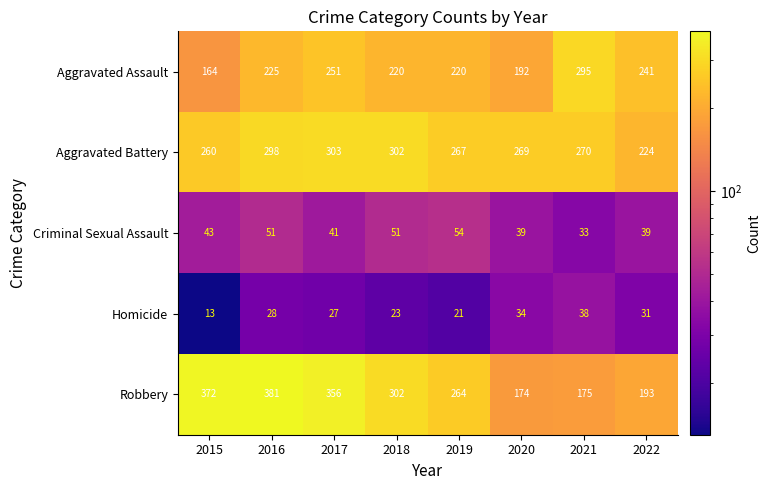

Which series has the largest total across all categories?

Robbery